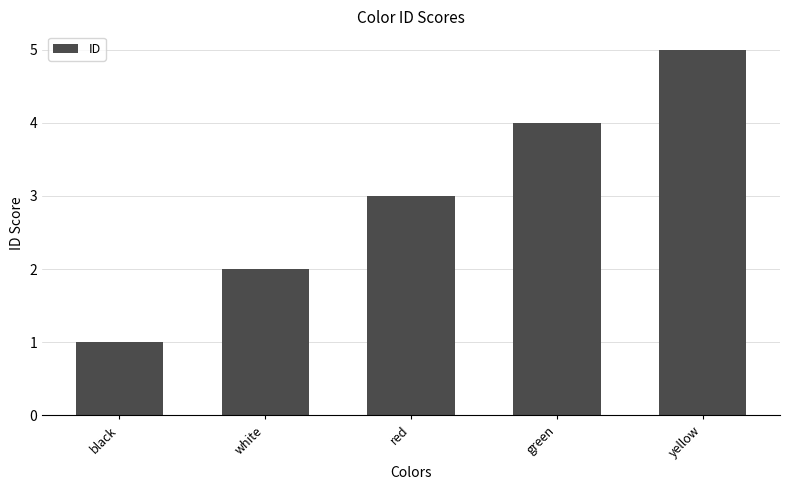

Where is the data nearest to the value 3?

red